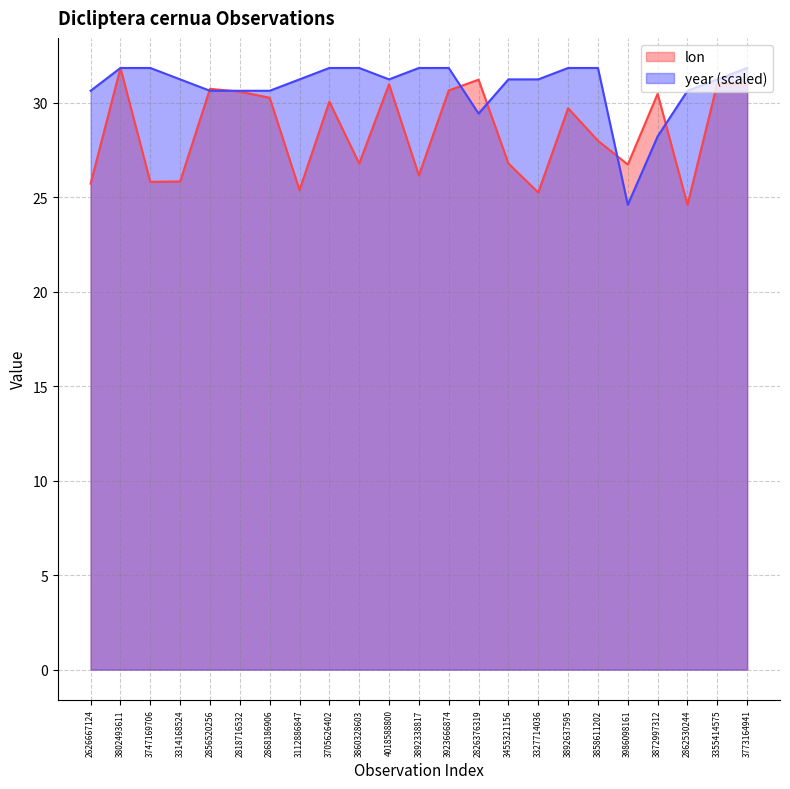

How many distinct data groups are displayed?

2